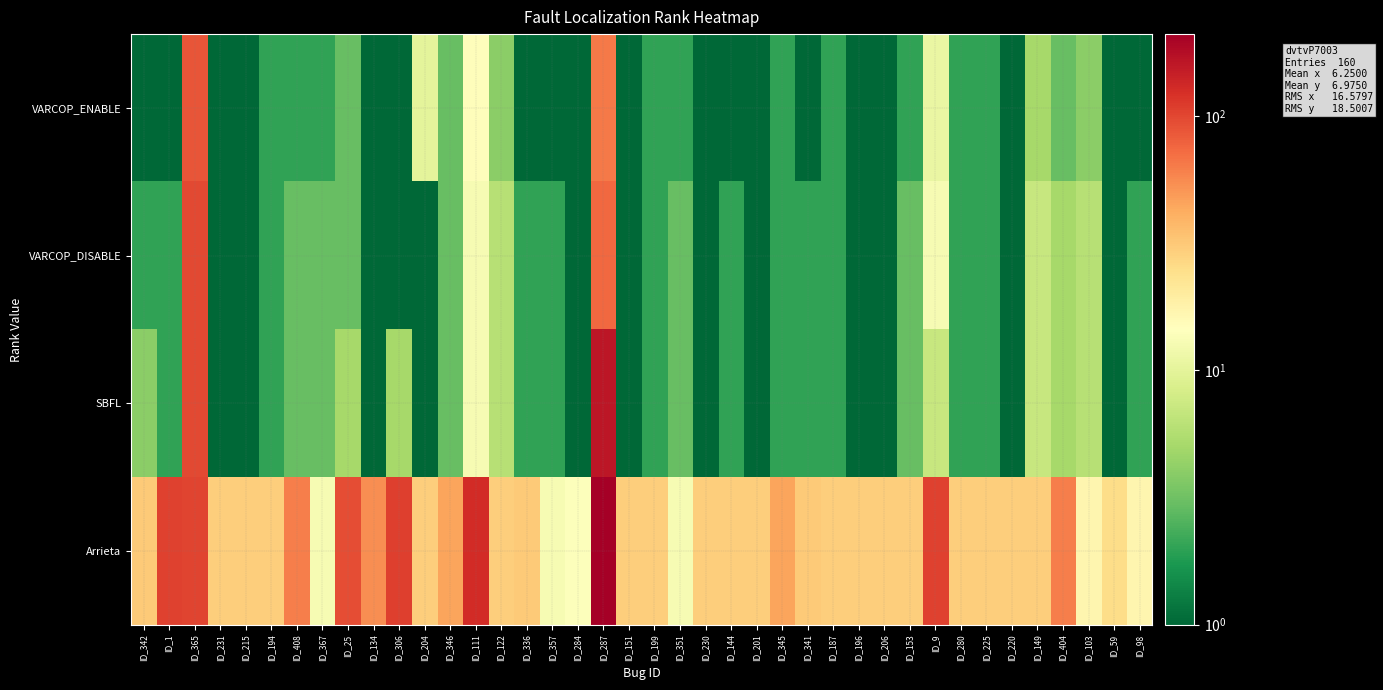

List the series in order of their peak value, highest first.

Arrieta, SBFL, VARCOP_DISABLE, VARCOP_ENABLE